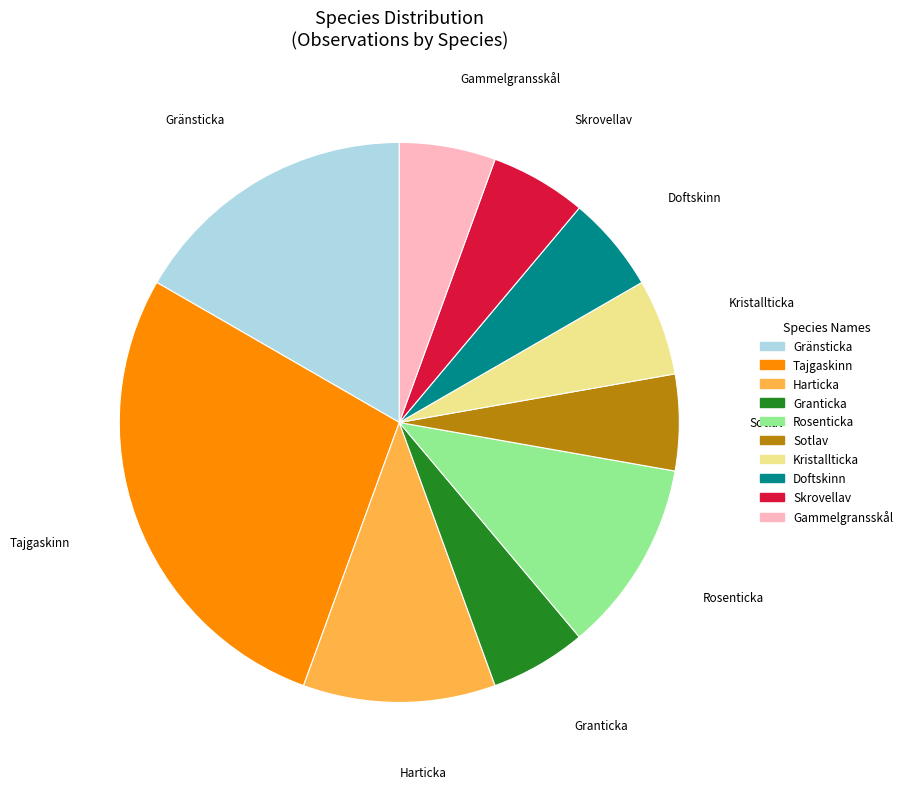

Between Gammelgransskål and Gränsticka, which is larger?

Gränsticka